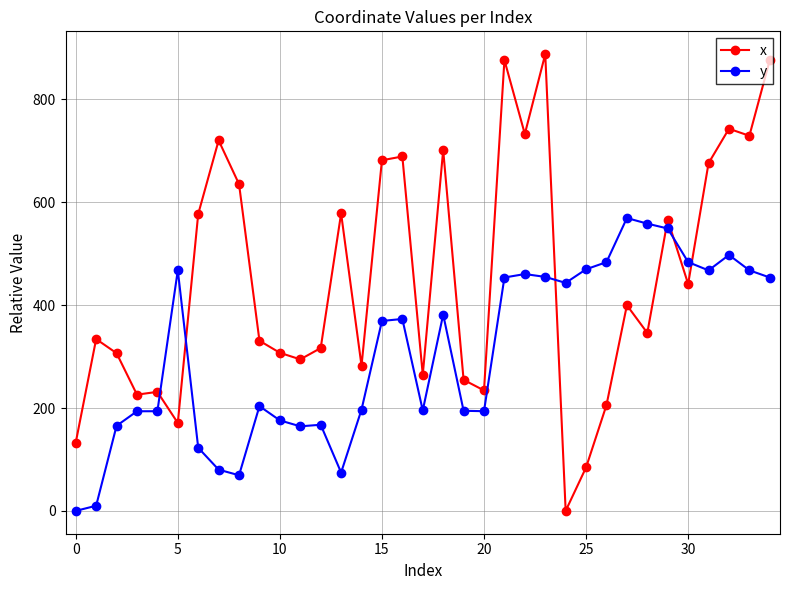

In x, how many points are lower than both neighbors (excluding endpoints)?

11